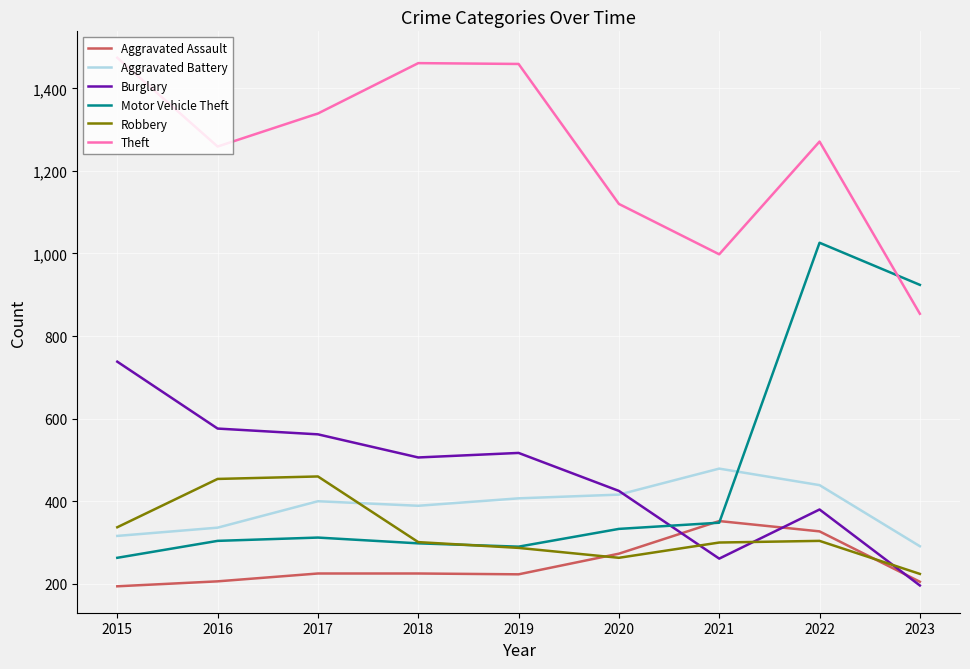

Is it true that Theft equals 1142 at 2023?

False